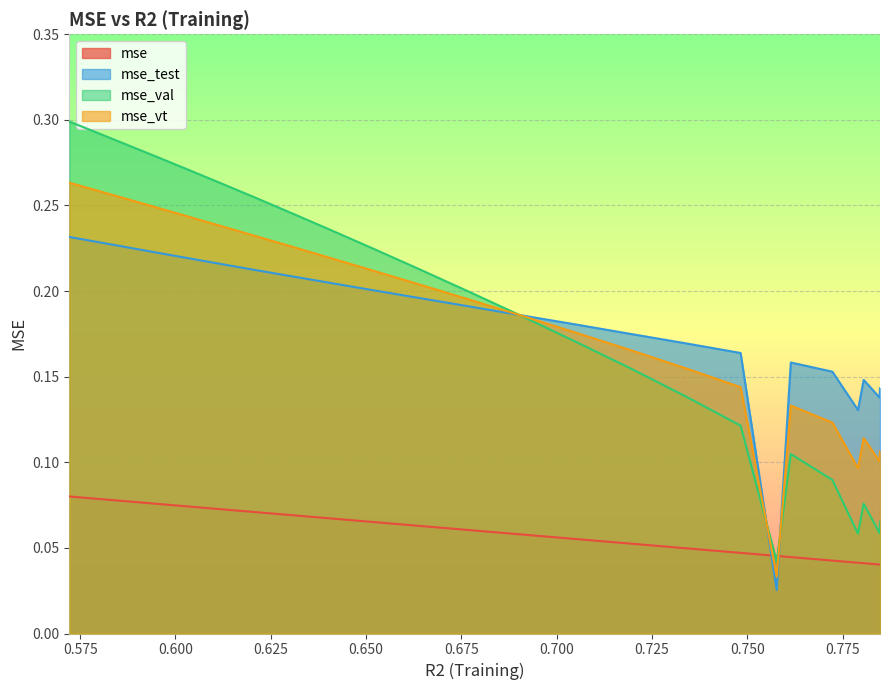

What are all the series names shown in the legend?

mse, mse_test, mse_val, mse_vt